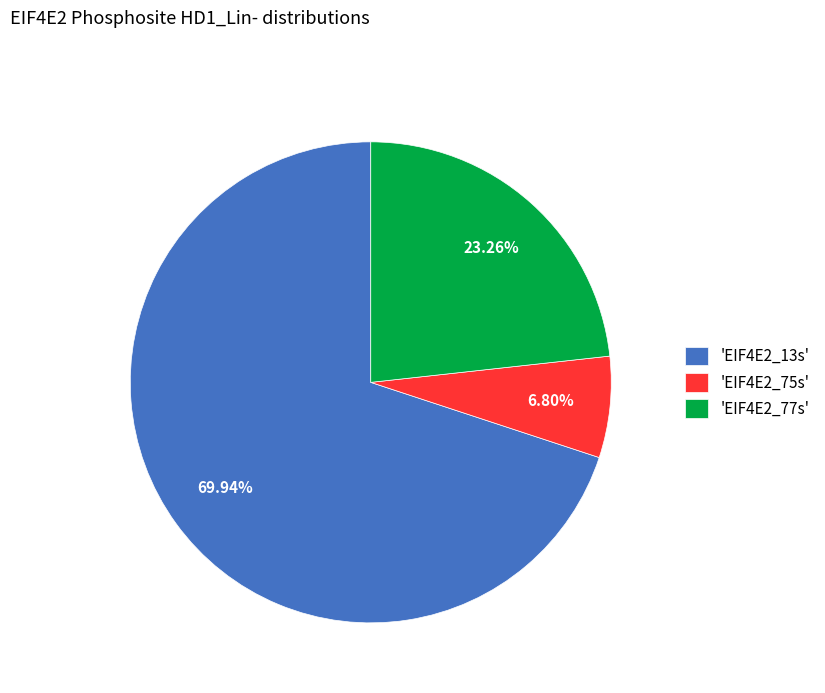

Which has a higher value, 'EIF4E2_13s' or 'EIF4E2_75s'?

'EIF4E2_13s'